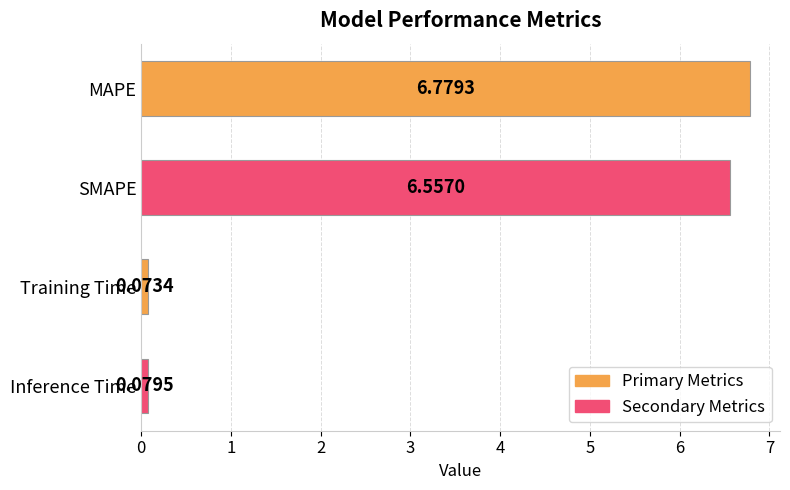

How many bars are there in total?

4